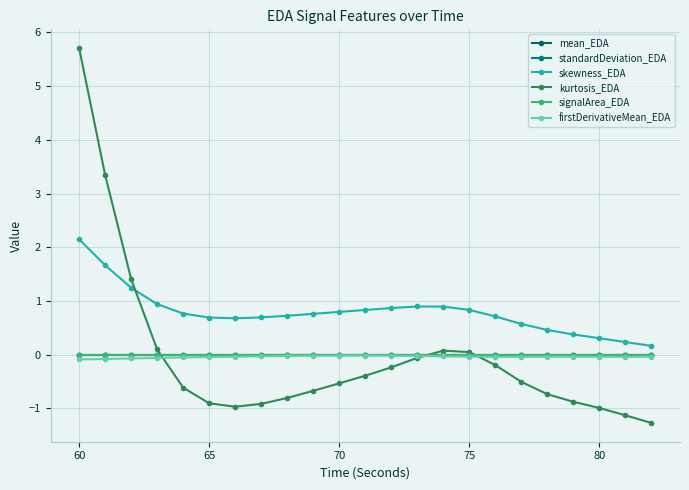

After their last crossing, which series has the higher values: kurtosis_EDA or signalArea_EDA?

signalArea_EDA